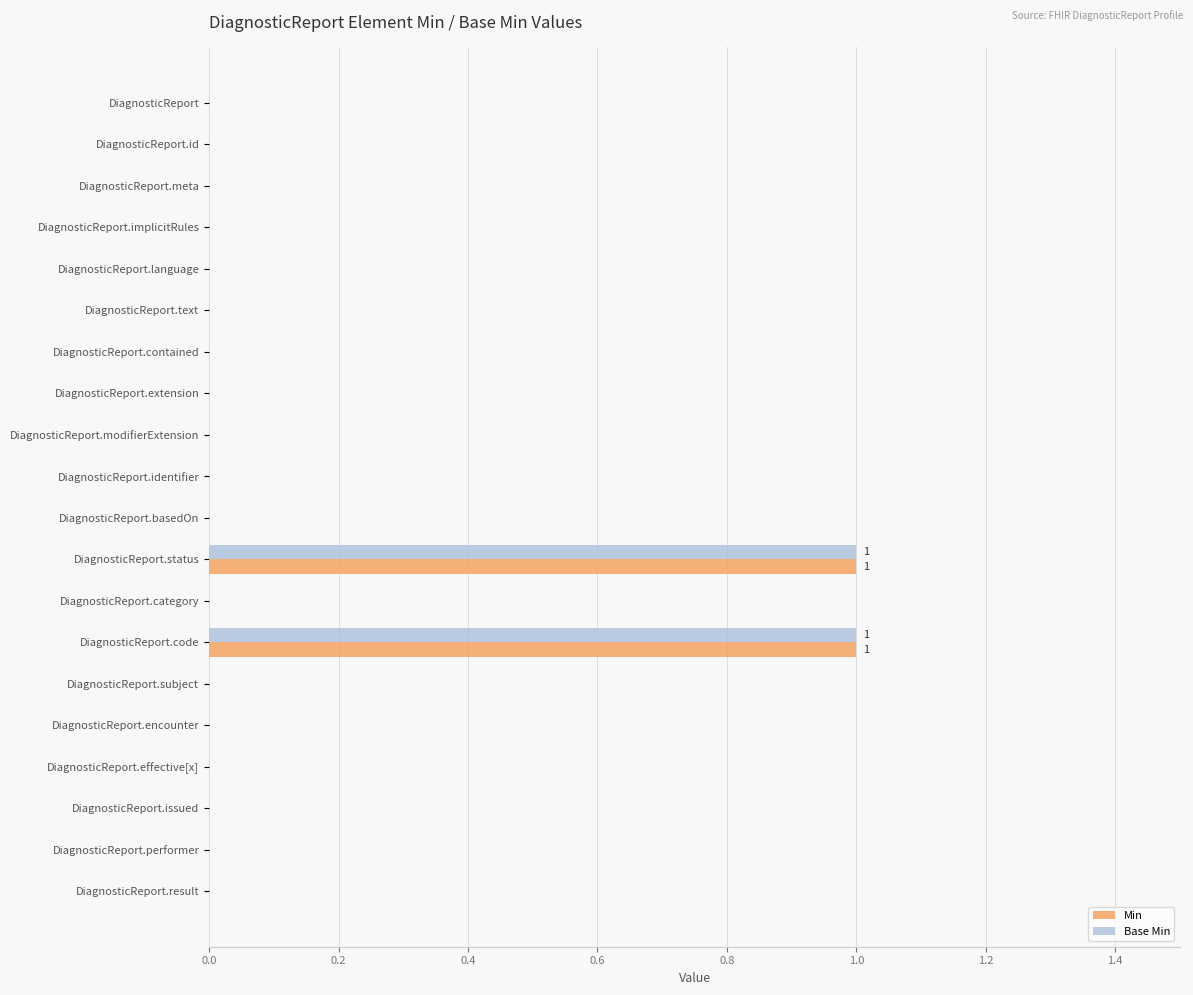

The Min series shows 0 at DiagnosticReport.language. True or false?

True